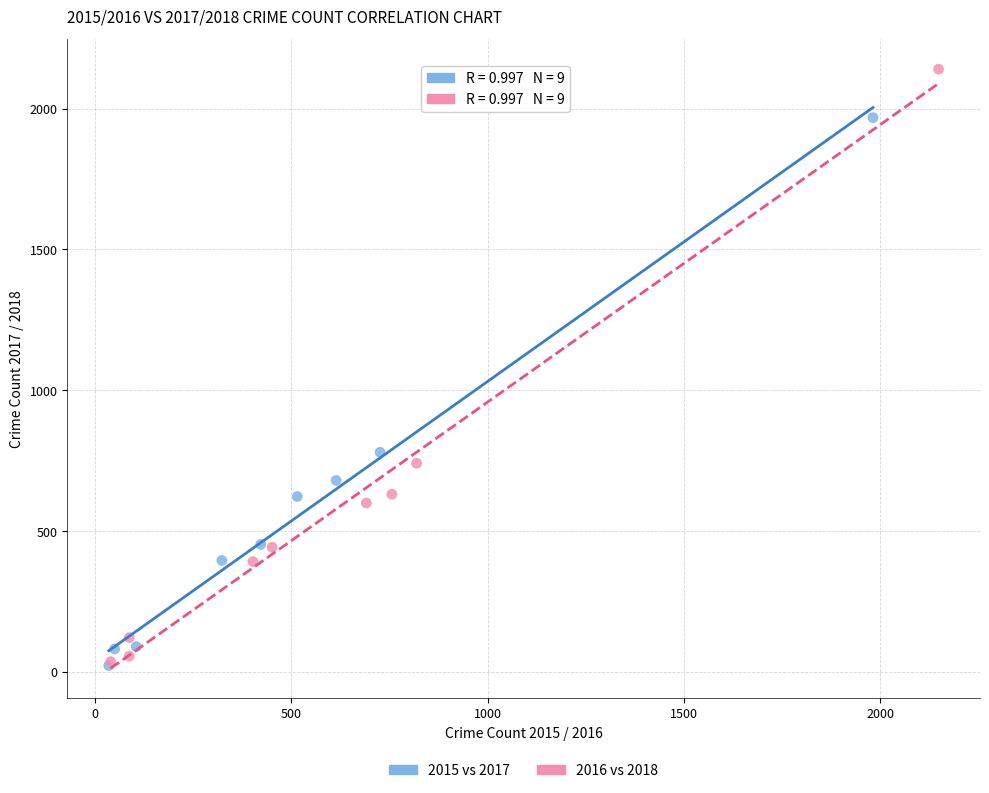

What are all the series names shown in the legend?

2015 vs 2017, 2016 vs 2018